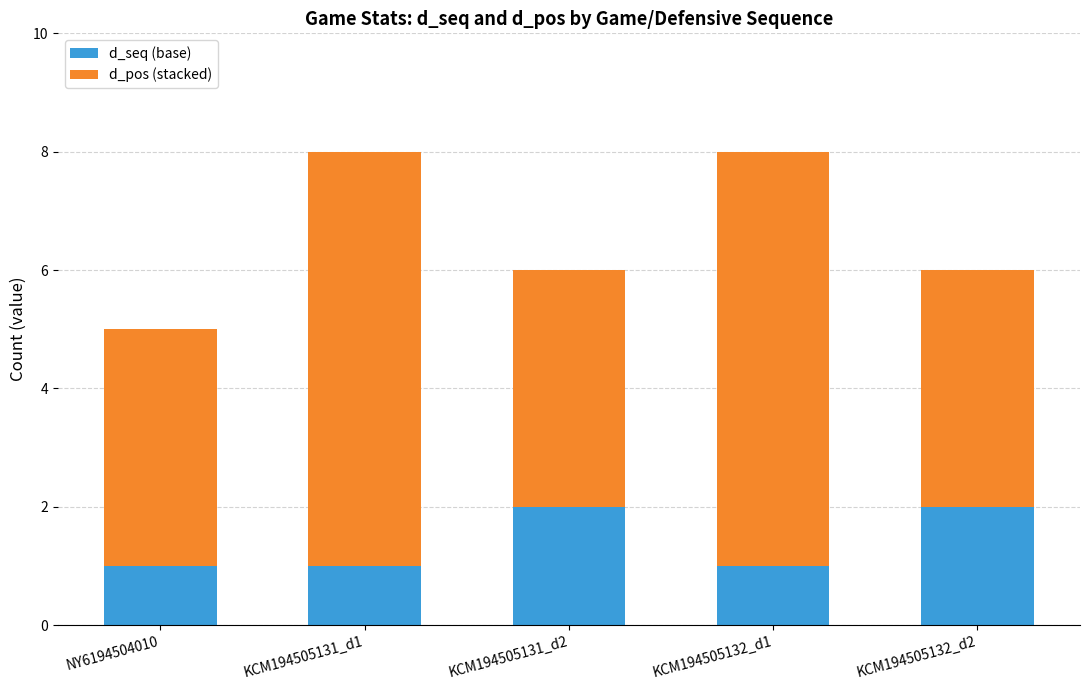

Reading right to left, transcribe the values for d_seq (base).

2	1	2	1	1